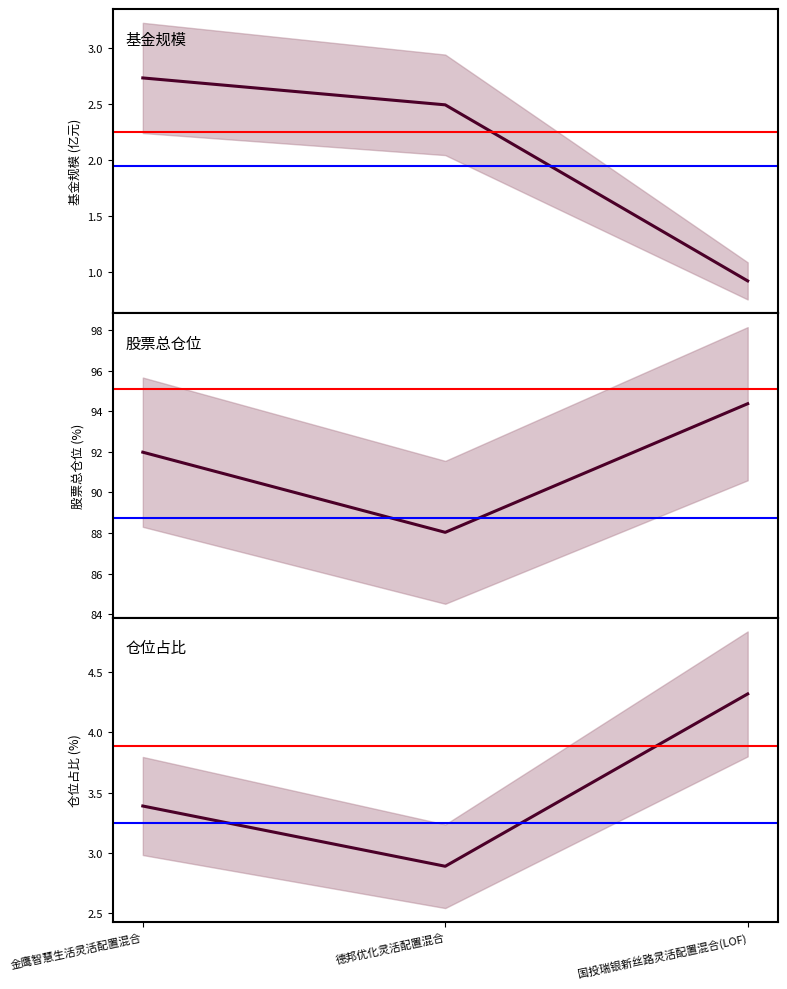

Is the value of 股票总仓位 at 金鹰智慧生活灵活配置混合 greater than the value of 仓位占比 at 德邦优化灵活配置混合?

Yes